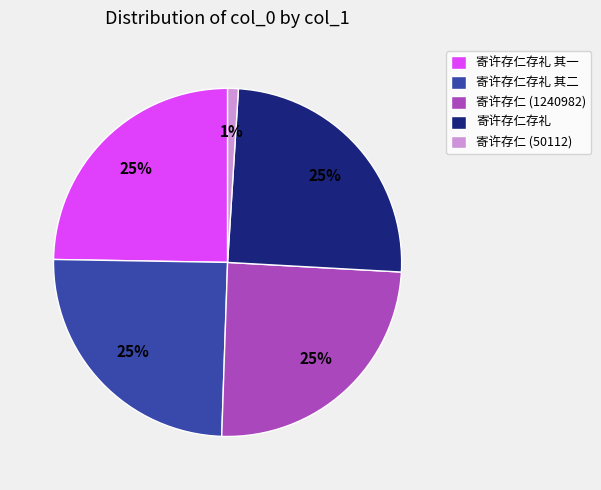

Is it true that 寄许存仁 (50112) is 1% of the pie?

True